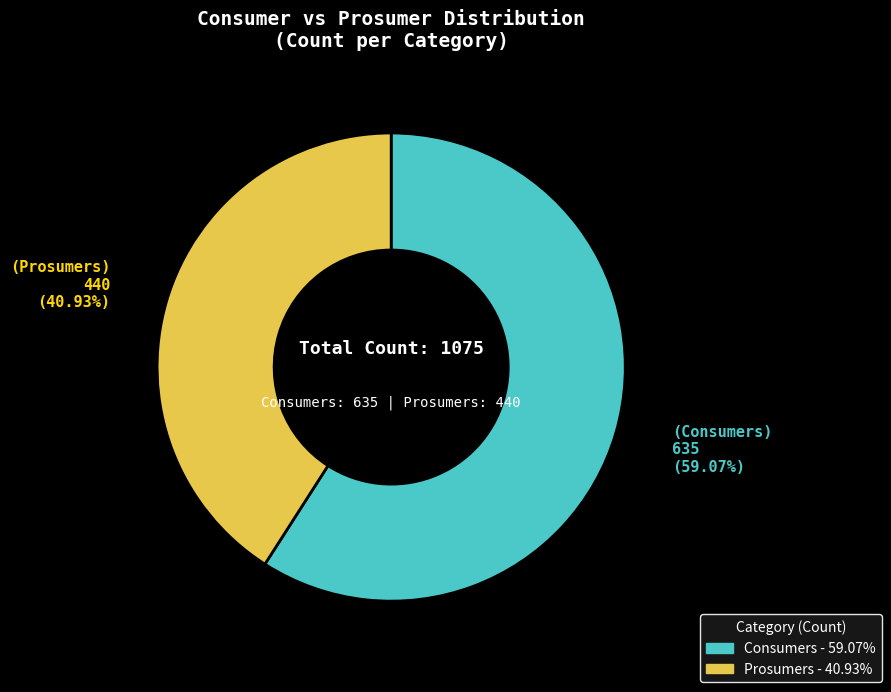

To the nearest percent, what is the difference between the Prosumers and Consumers slice percentages?

18%